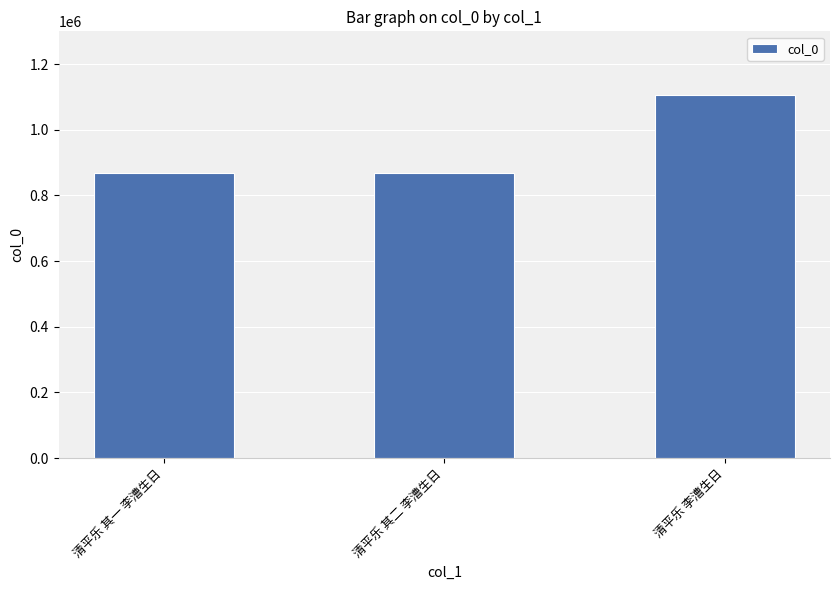

What is the label of the 2nd bar from the left?

清平乐 其二 李漕生日